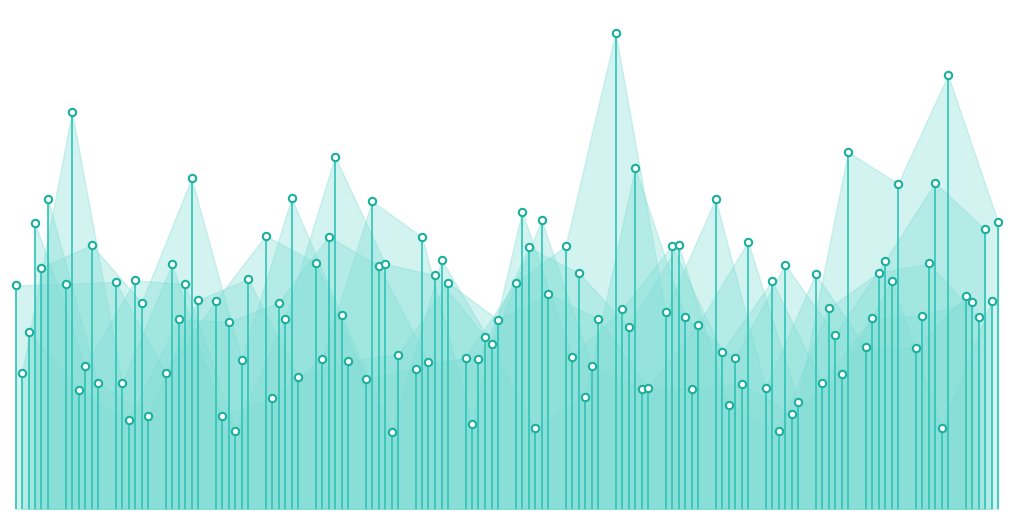

Which series contains the lowest Y value?

x5